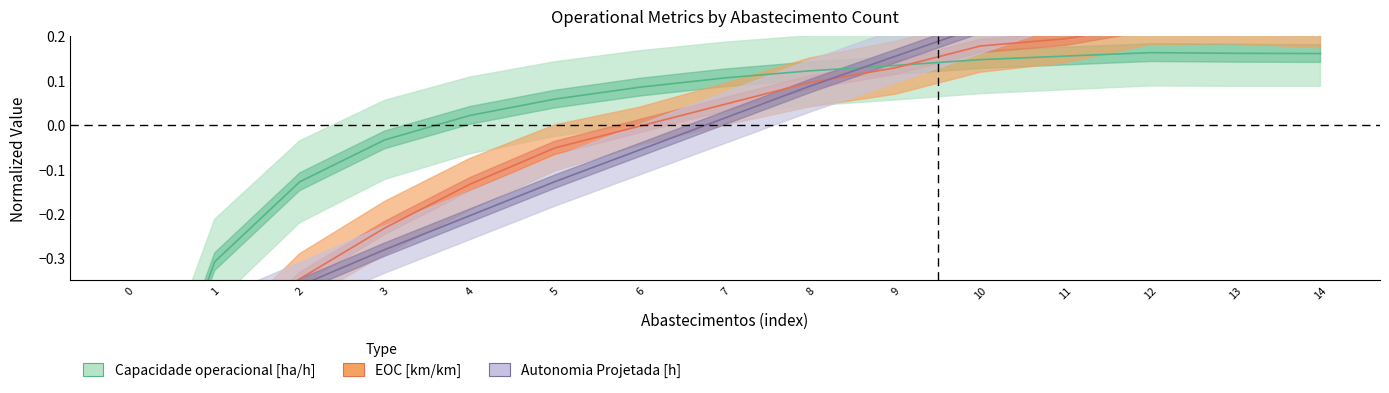

What is the value of the Capacidade operacional [ha/h] point at the 2nd from the left?

-0.3